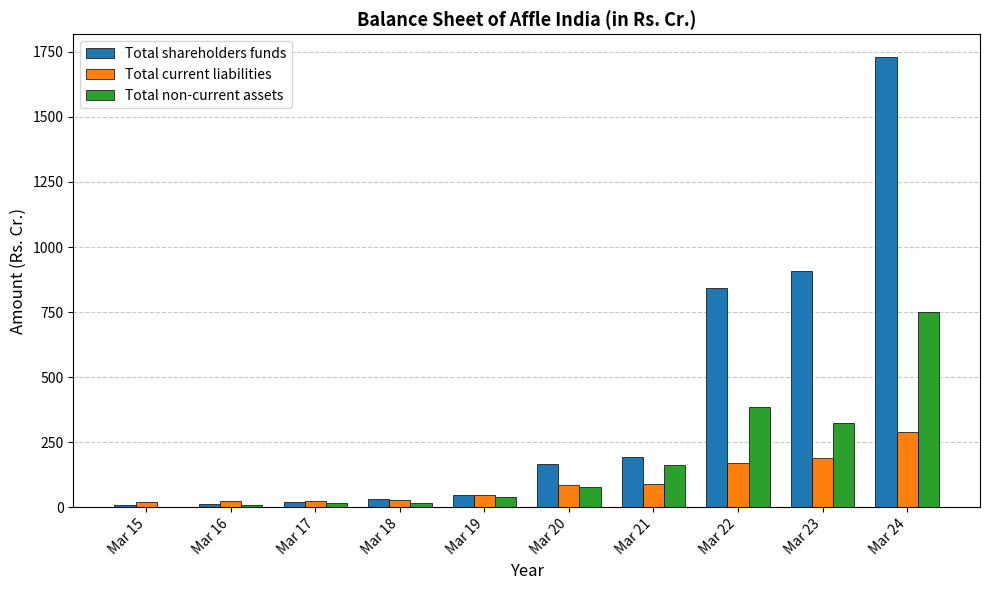

Count the number of categories in the chart.

10